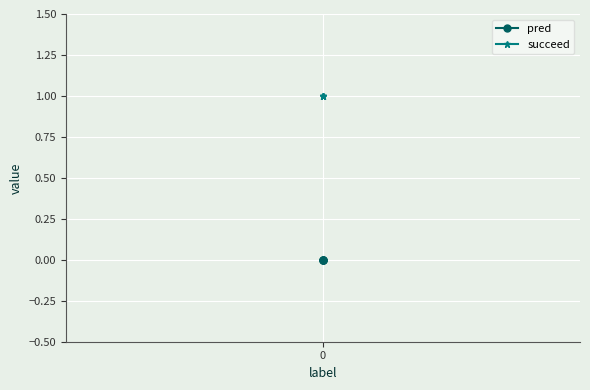

True or false: pred and succeed intersect in this chart.

False